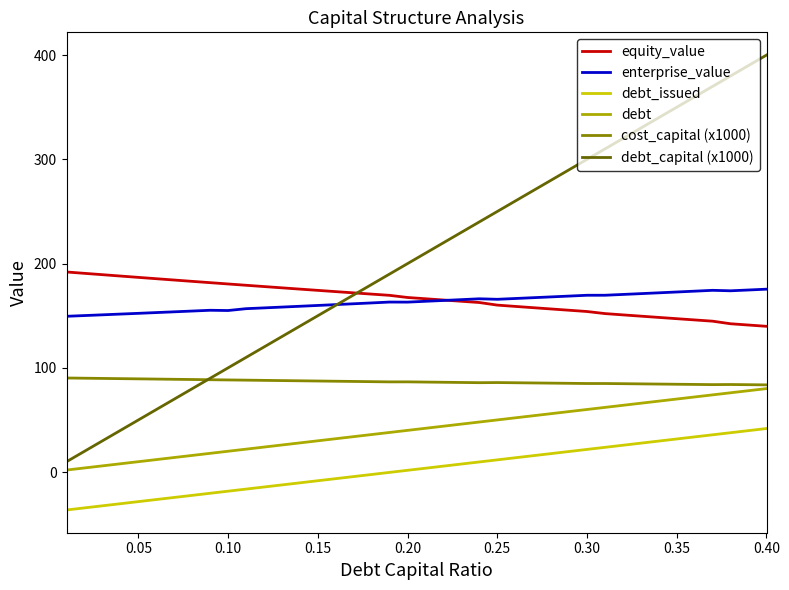

Which series has the largest range (max minus min)?

debt_capital (x1000)